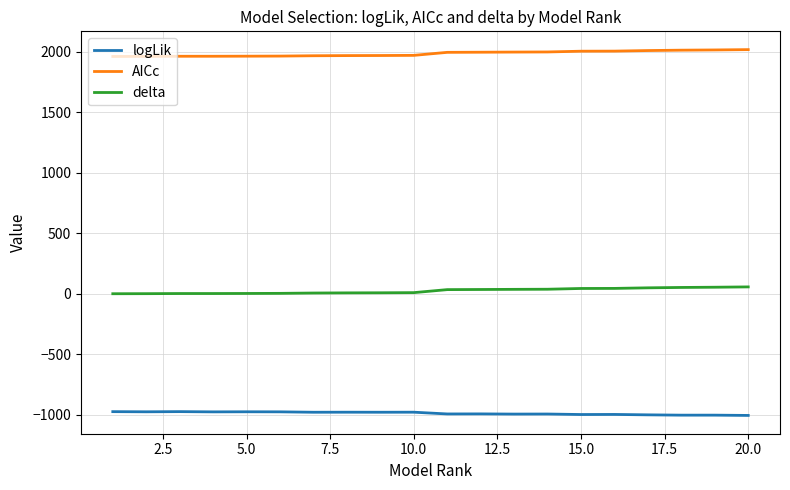

True or false: logLik and AICc intersect in this chart.

False